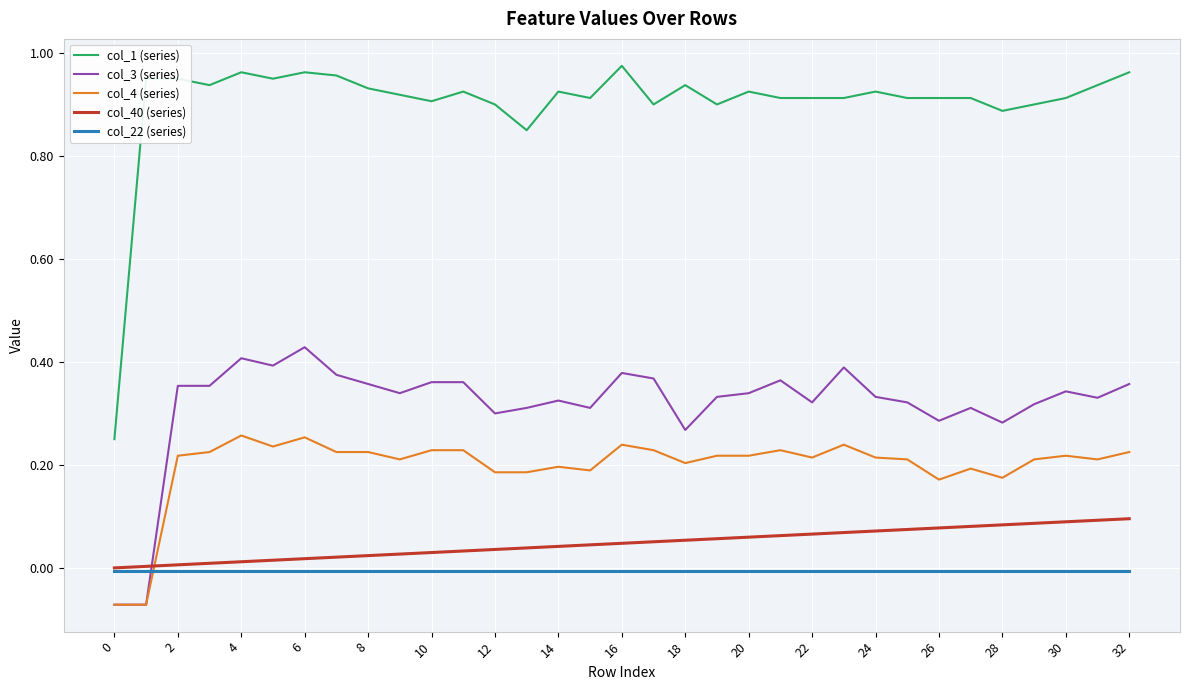

How many values in the col_3 (series) series are below 0?

2